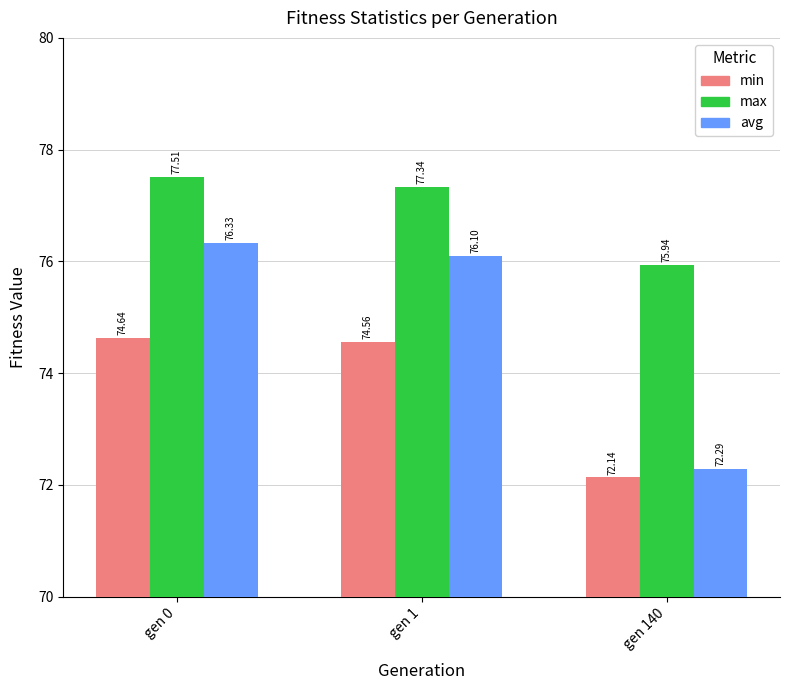

Rank the series by their average value, from highest to lowest.

max, avg, min